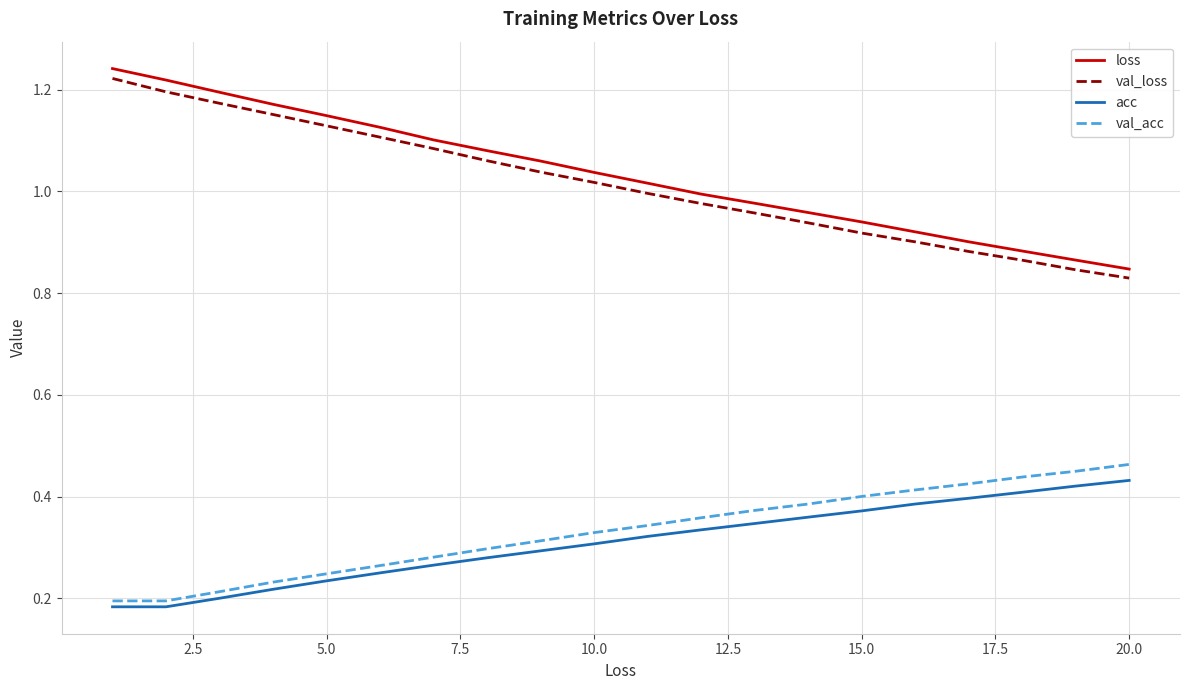

Which series has the widest spread of values?

loss